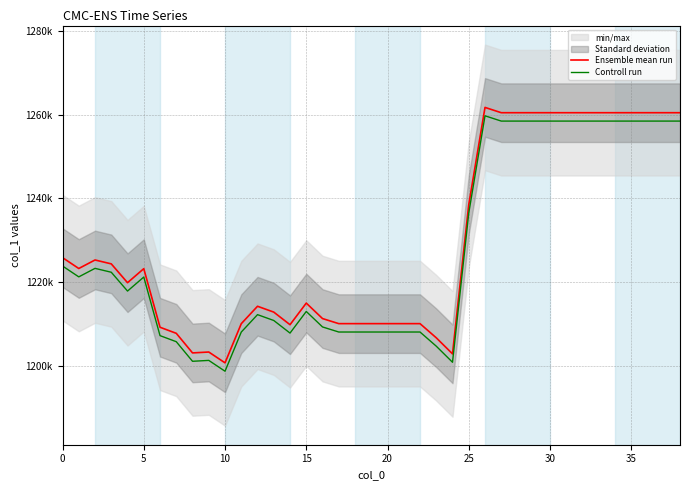

Which series has the largest total across all categories?

Ensemble mean run